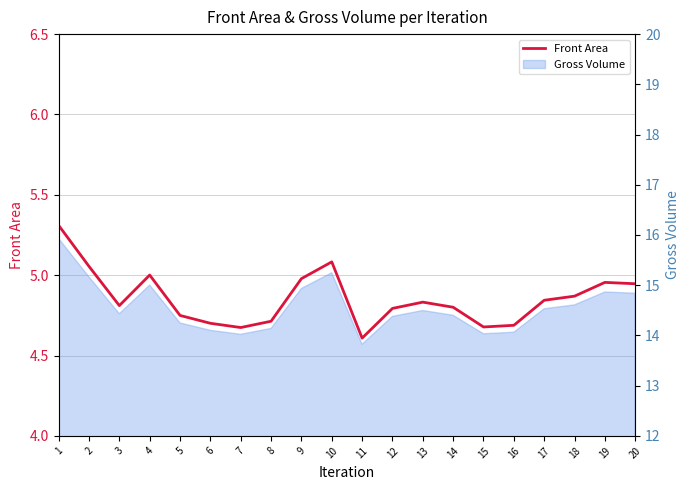

Does the chart display data point markers on the line(s)?

No